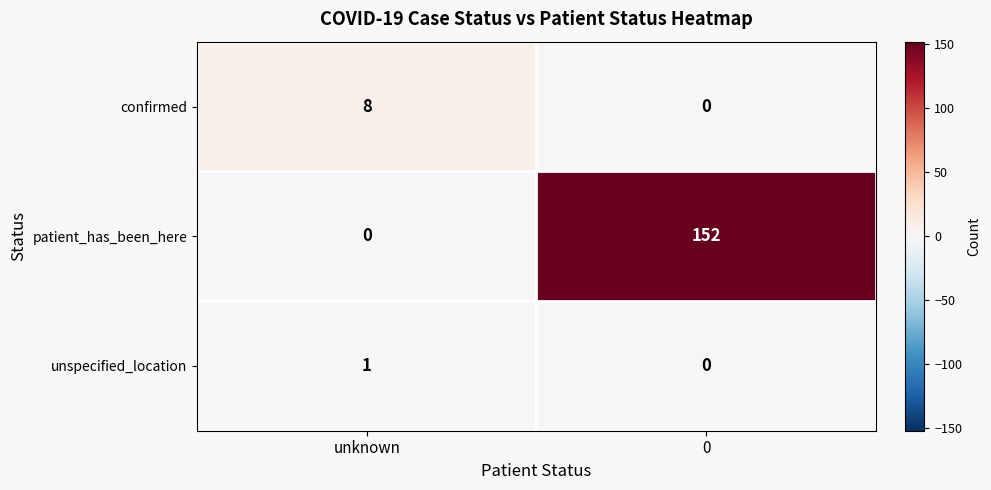

What is the total value across all series at unknown?

9